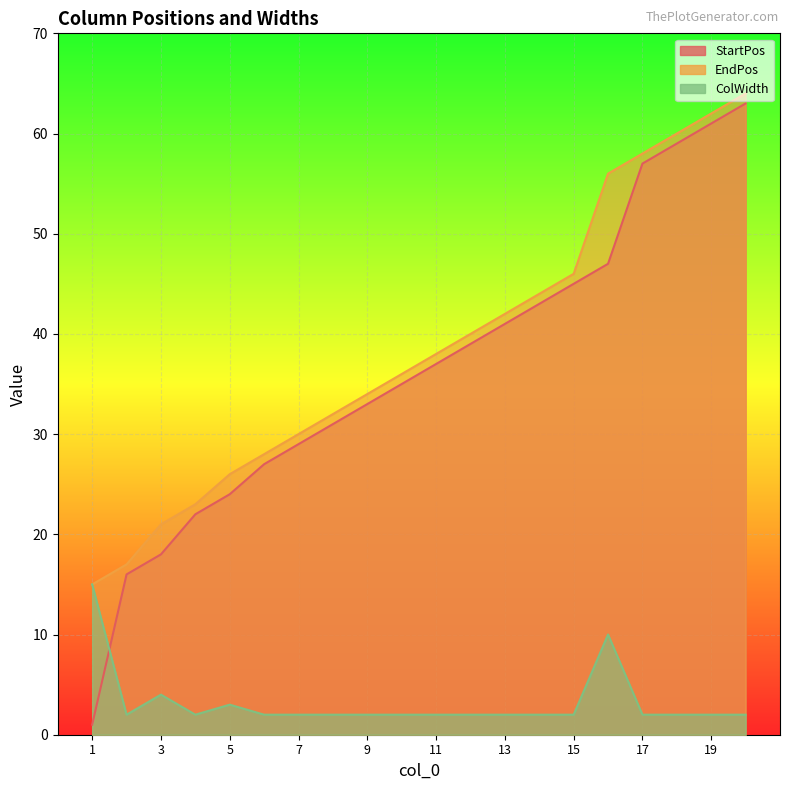

How many lines are shown in the chart?

3